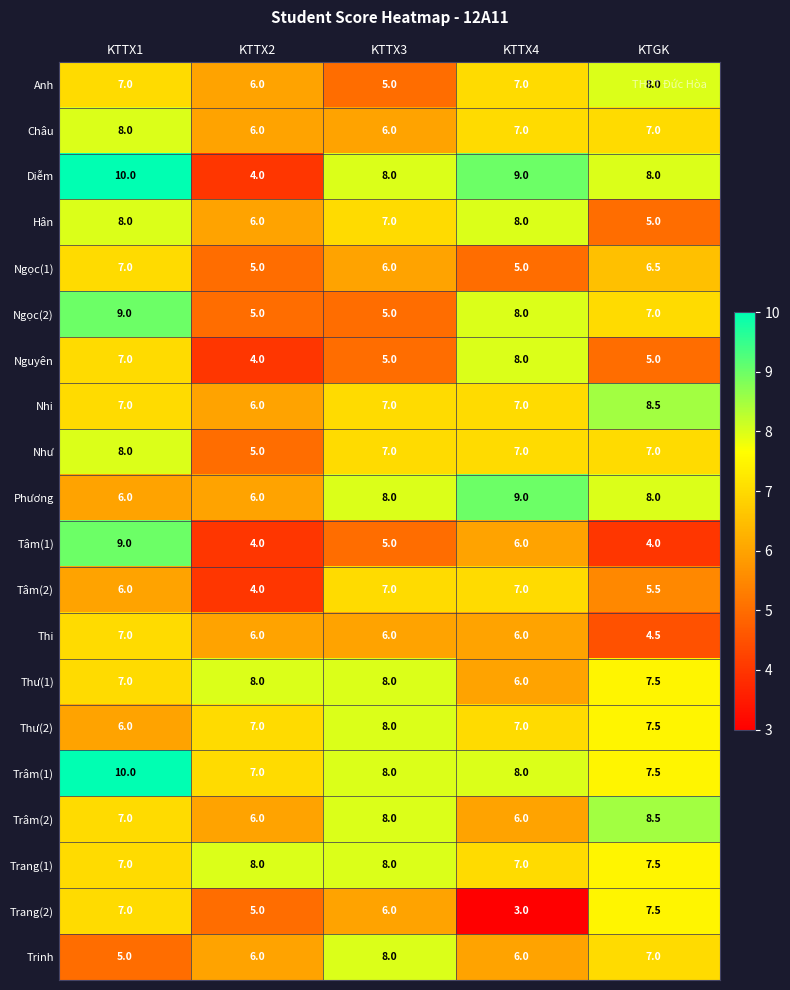

What is the difference between the highest and lowest values at KTTX2?

4.0